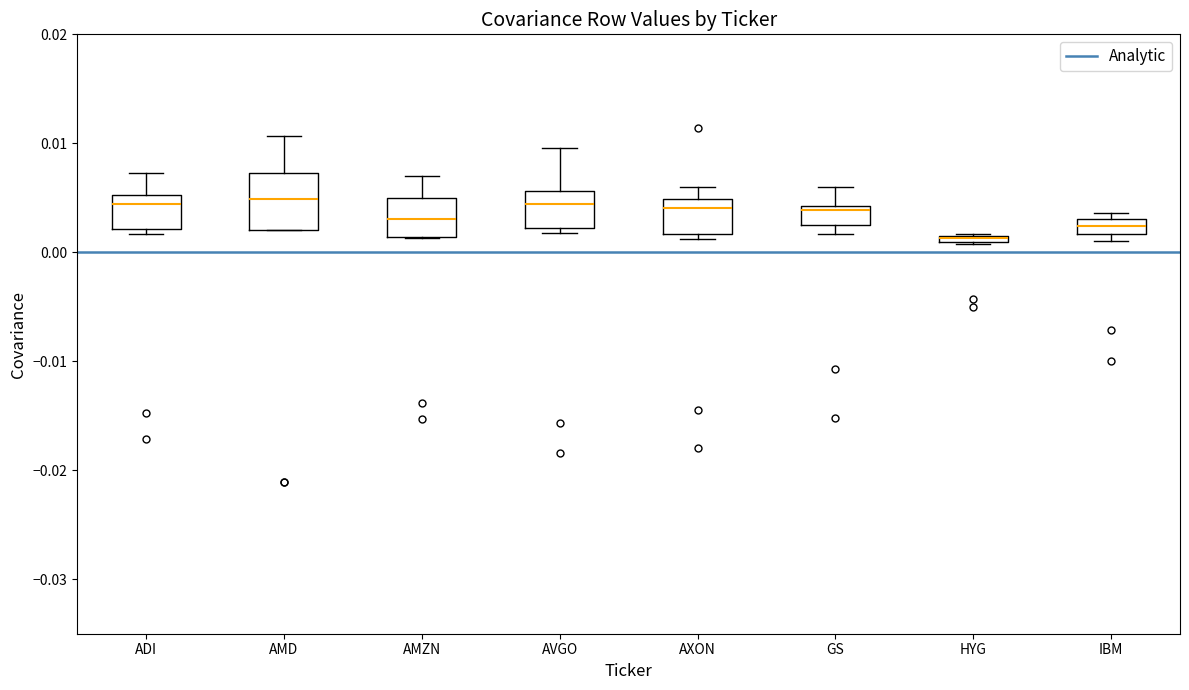

Where does the upper whisker of the box for ADI end on the y-axis? The values are not printed on the chart, so give them approximately, as read against the axis.

0.007